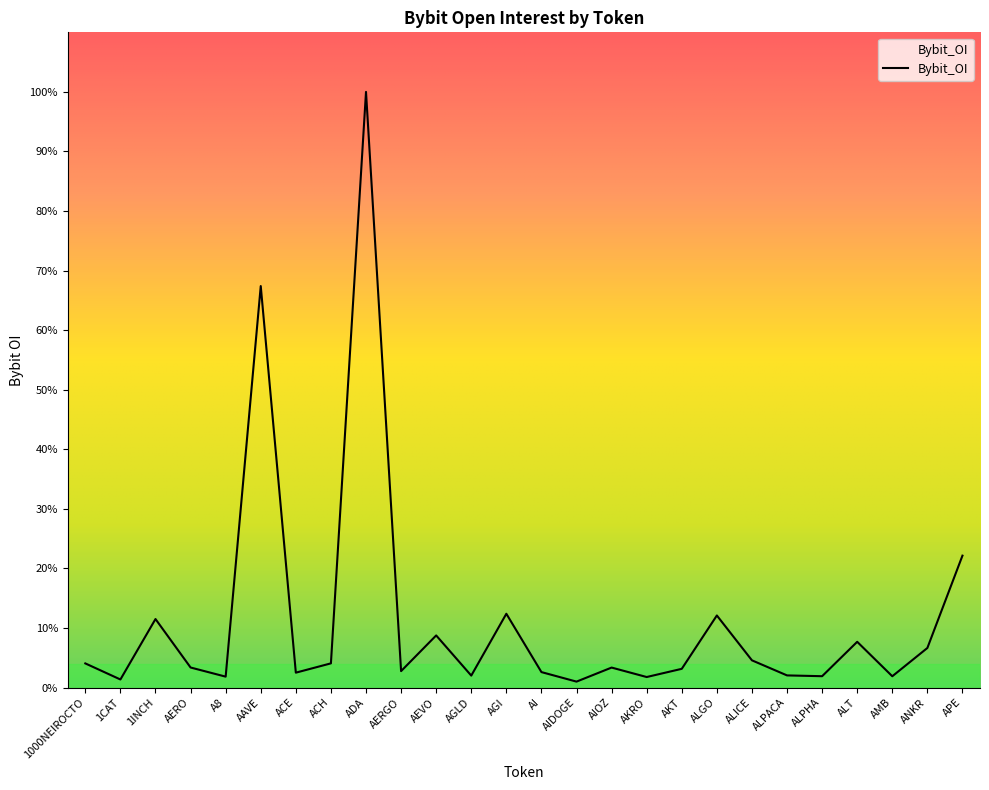

At which category does the data reach its first local valley?

1CAT